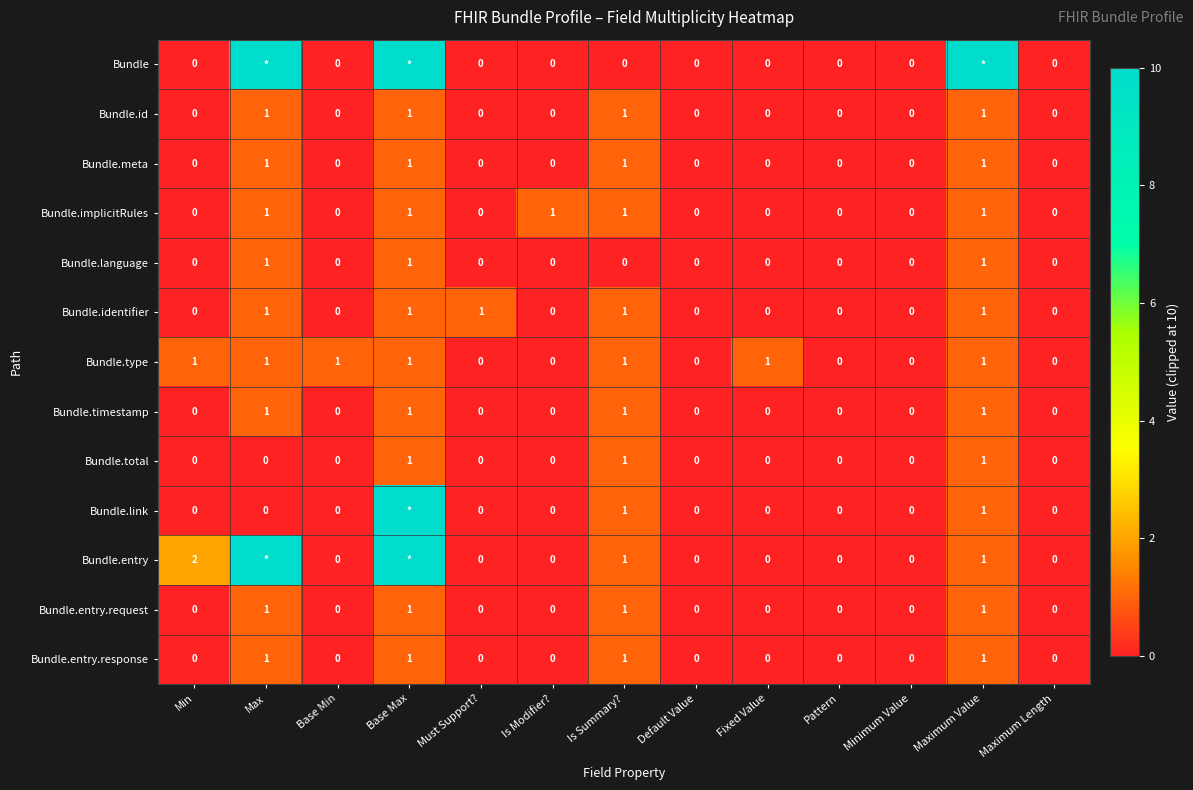

How many values in the Bundle.total series exceed 0?

3